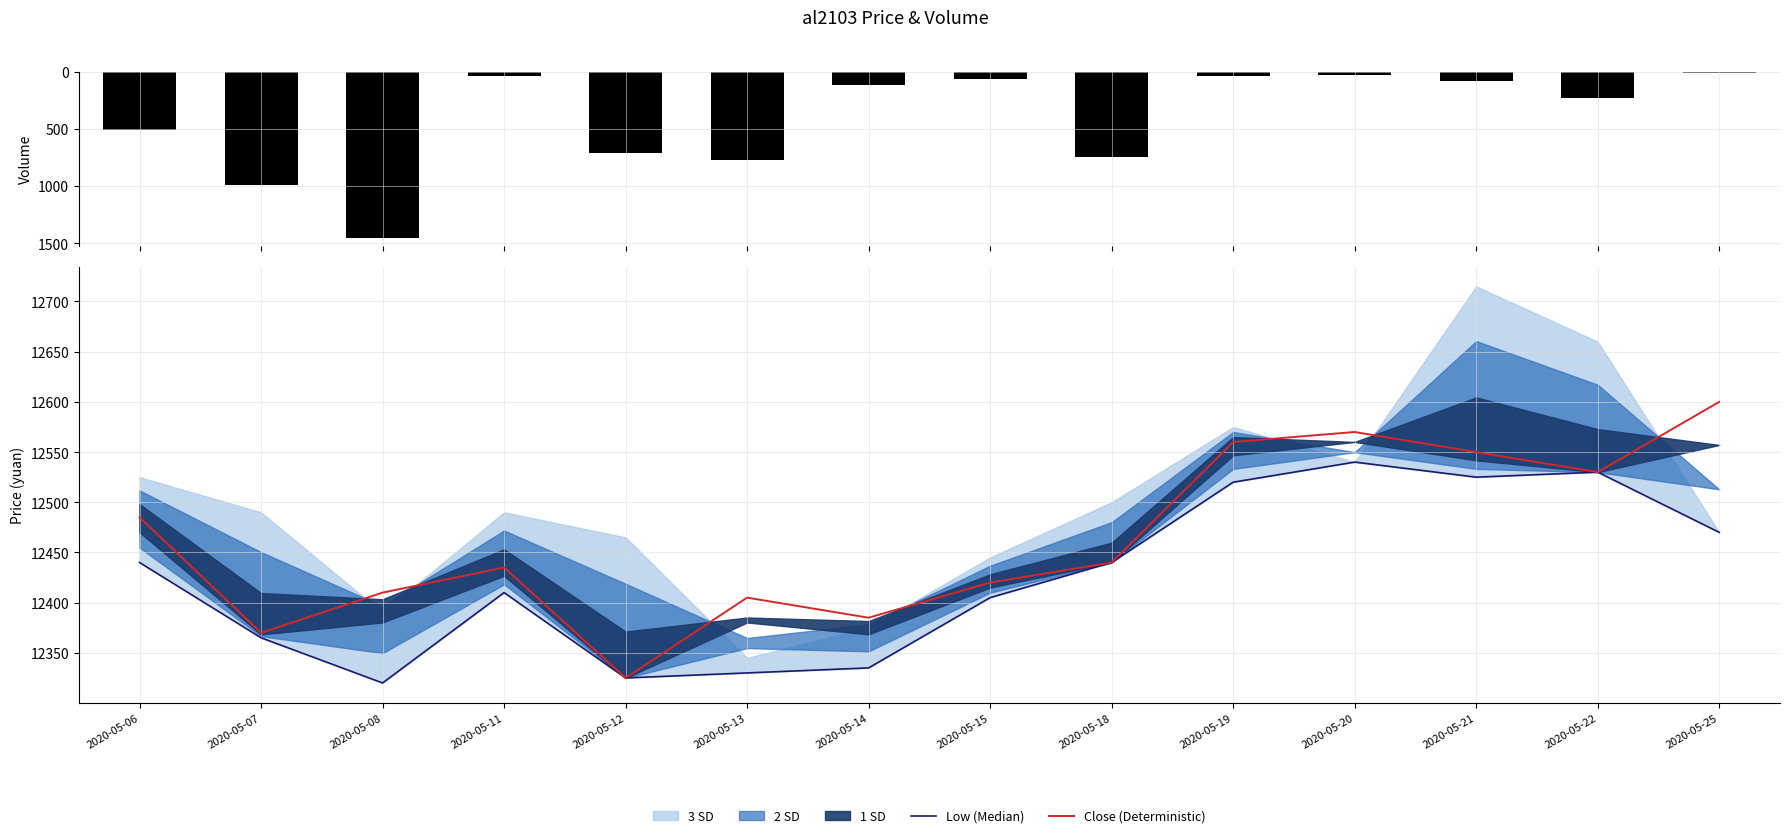

Is it true that Close (Deterministic) equals 12440 at 2020-05-18?

True